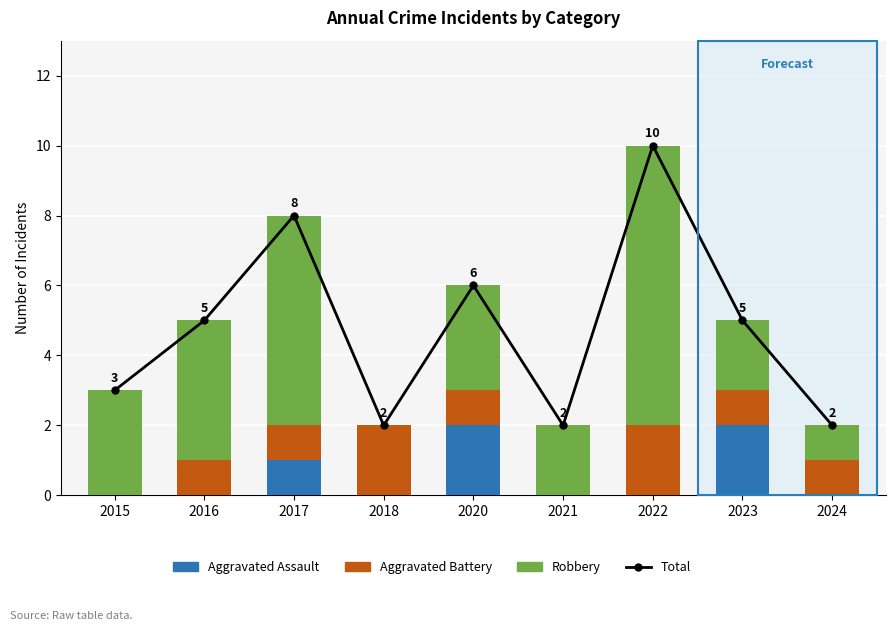

Which has a higher value, 2018 or 2021?

2018